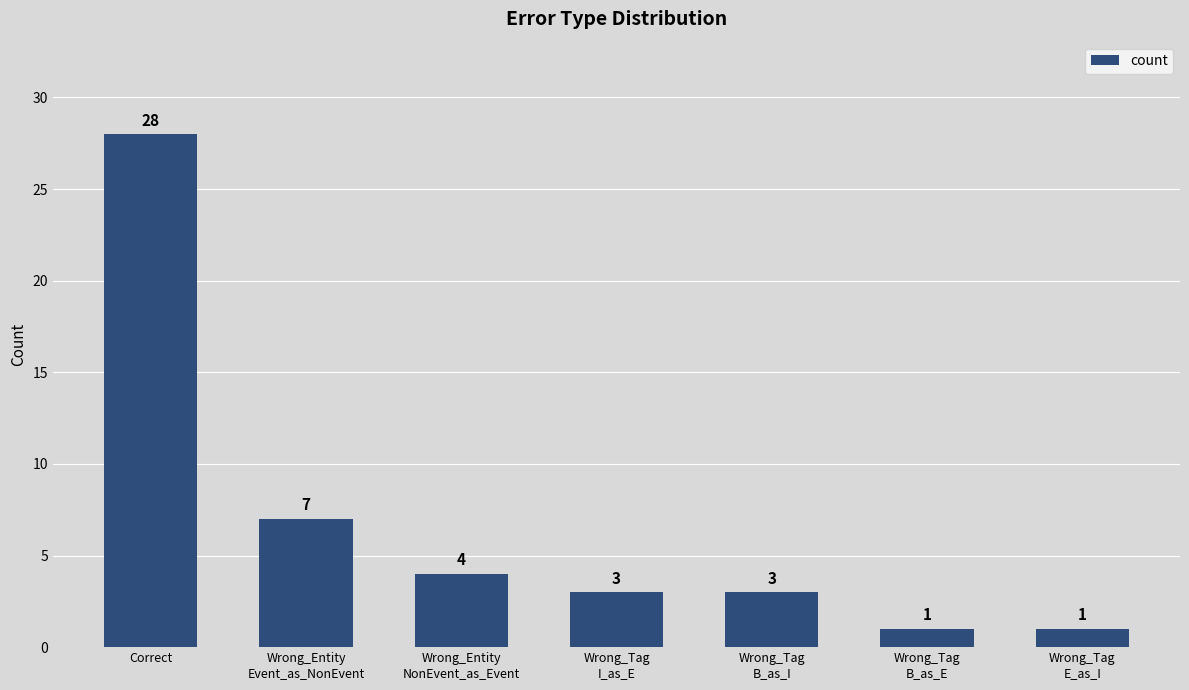

Does the chart contain stacked bars?

No